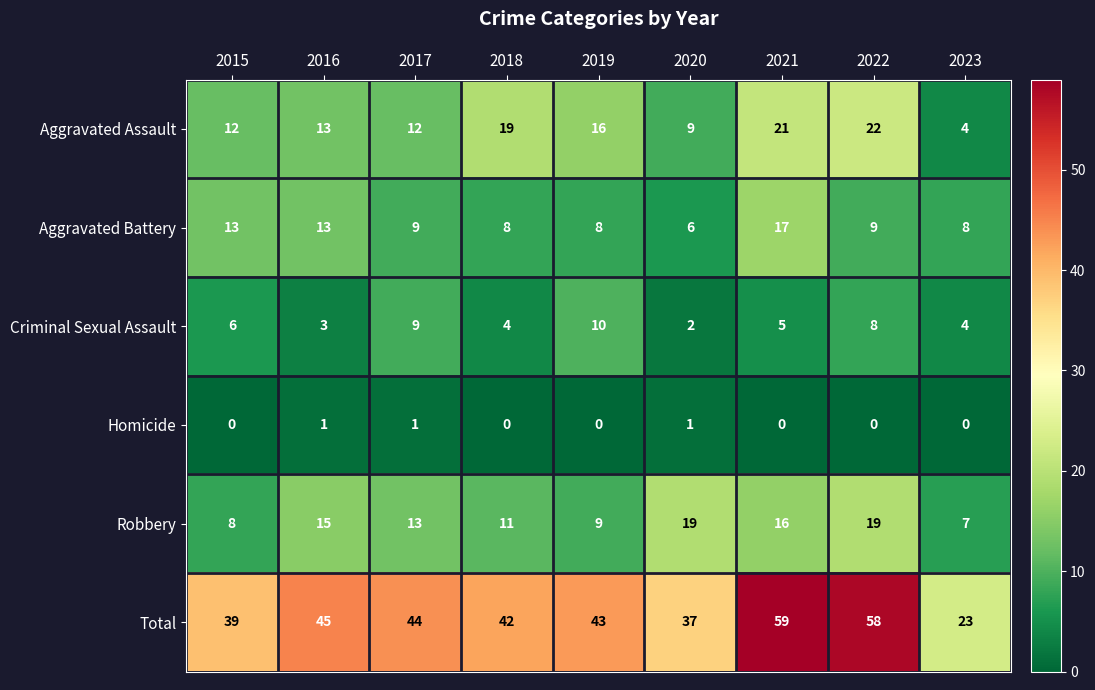

What is the maximum value shown in the chart?

59